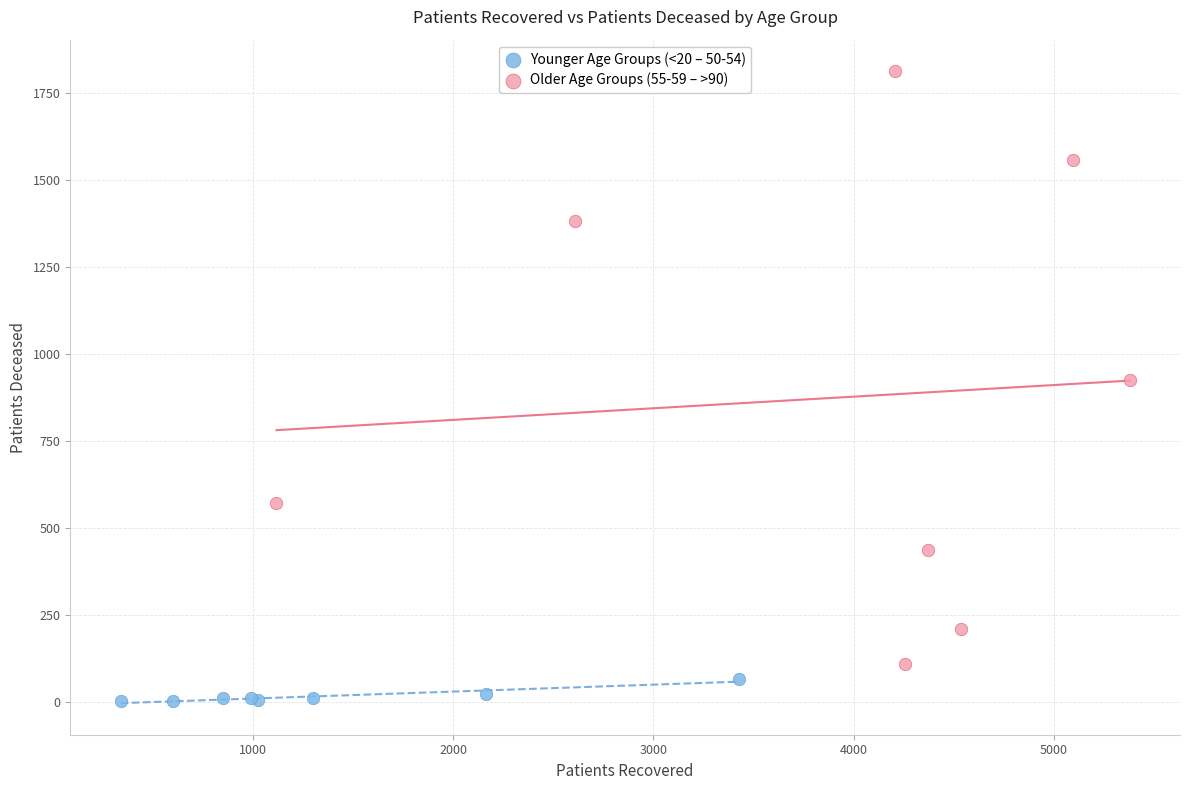

Which series contains the lowest Y value?

Younger Age Groups (<20 – 50-54)